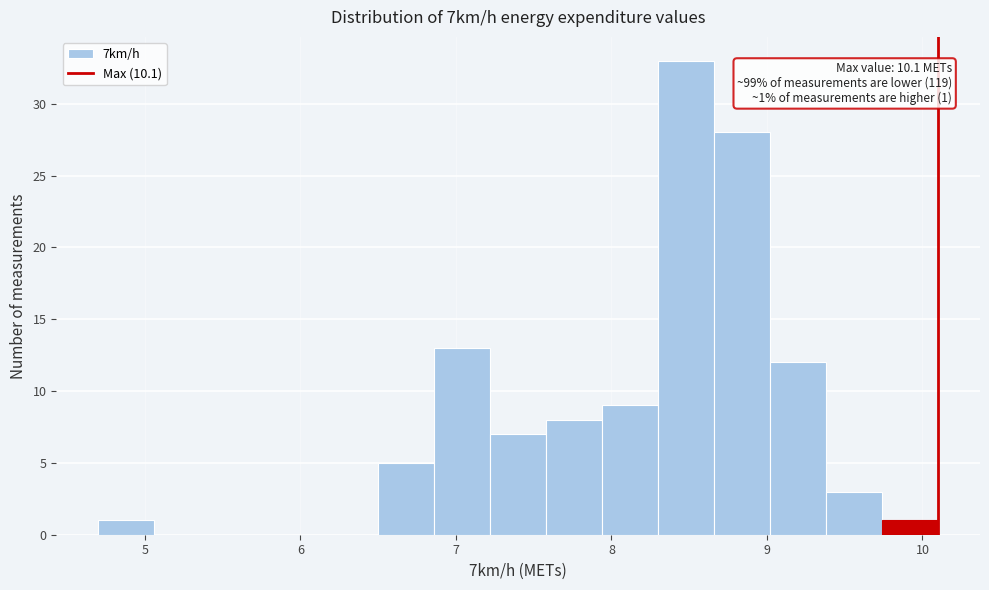

Around what value on the x-axis is the tallest bar? Give the approximate position of its centre, as read against the axis.

8.5